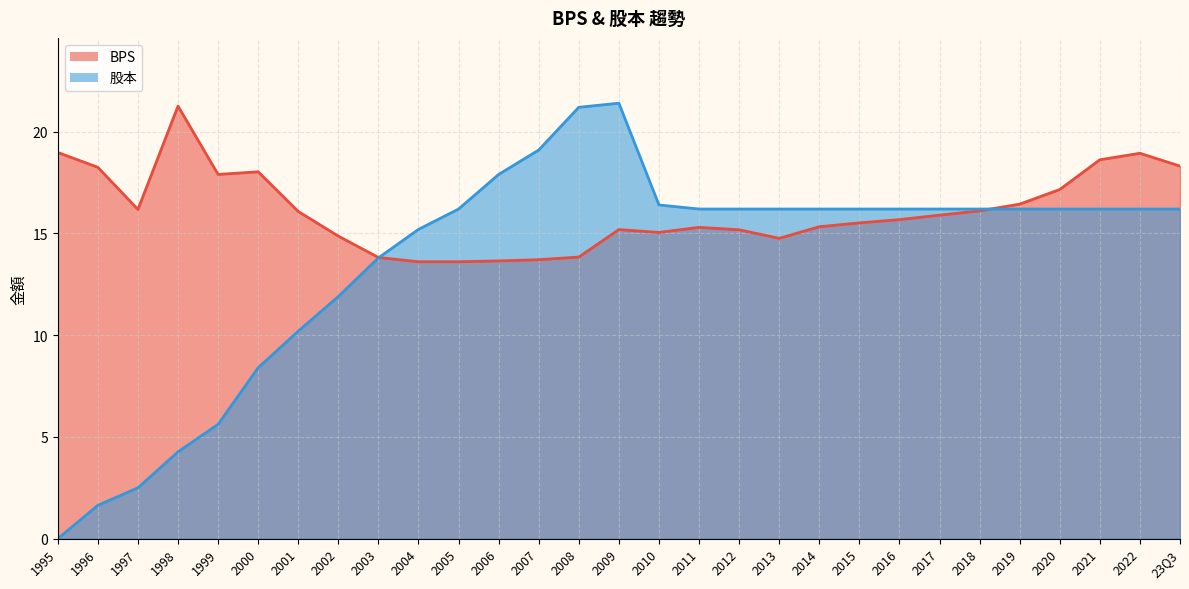

True or false: 股本 has more than 2 points higher than both neighbors.

False